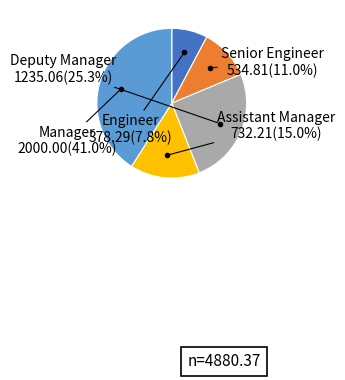

Is there any slice that represents more than half of the pie?

No